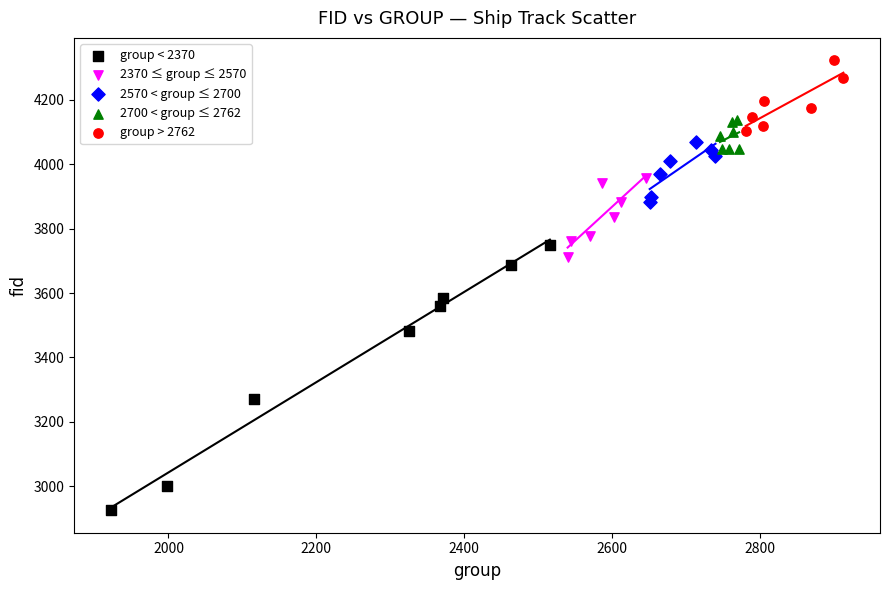

Which series reaches the maximum Y coordinate?

group > 2762